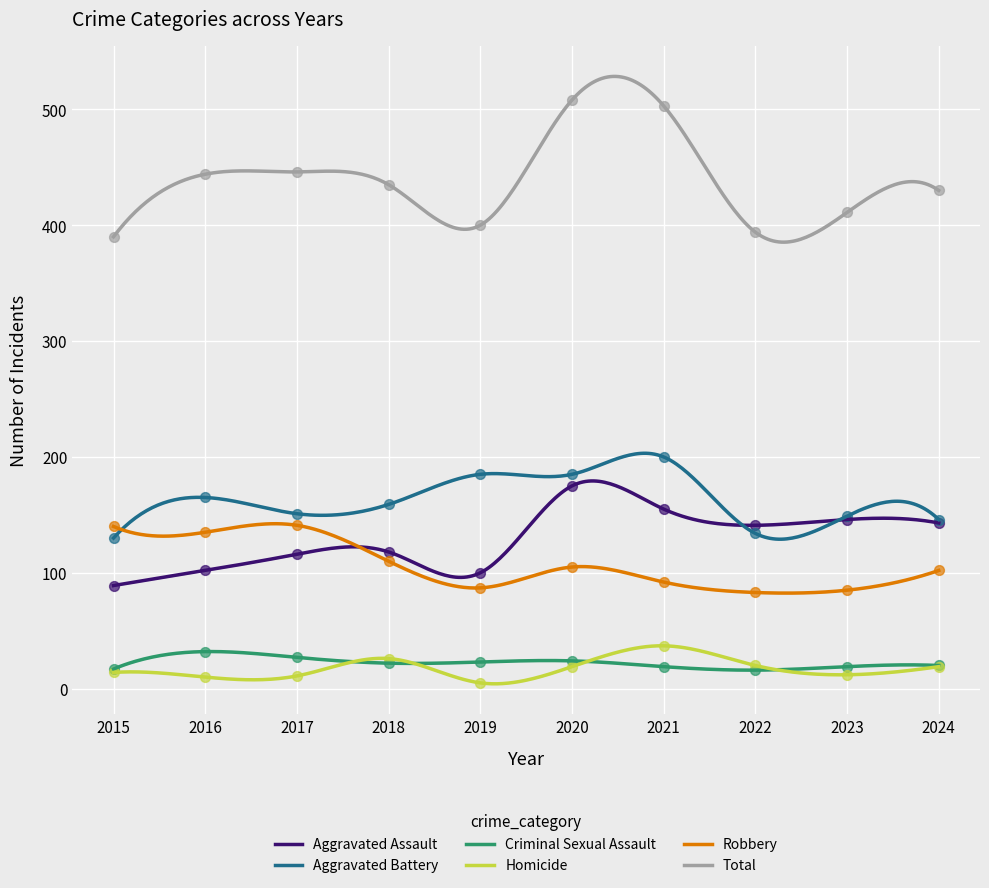

Which series contains the lowest Y value?

Homicide